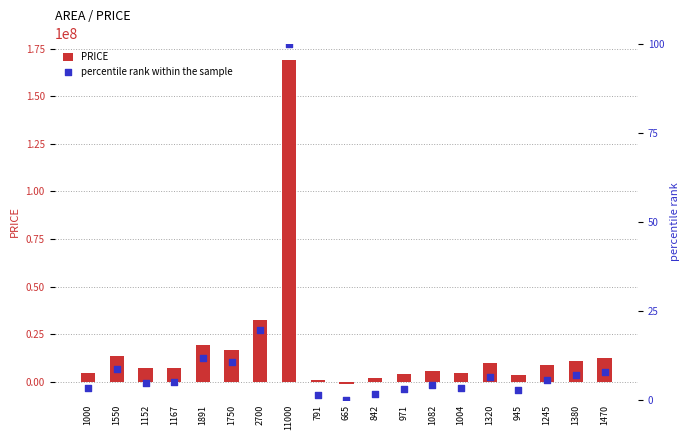

Which series has the widest spread of Y values?

PRICE